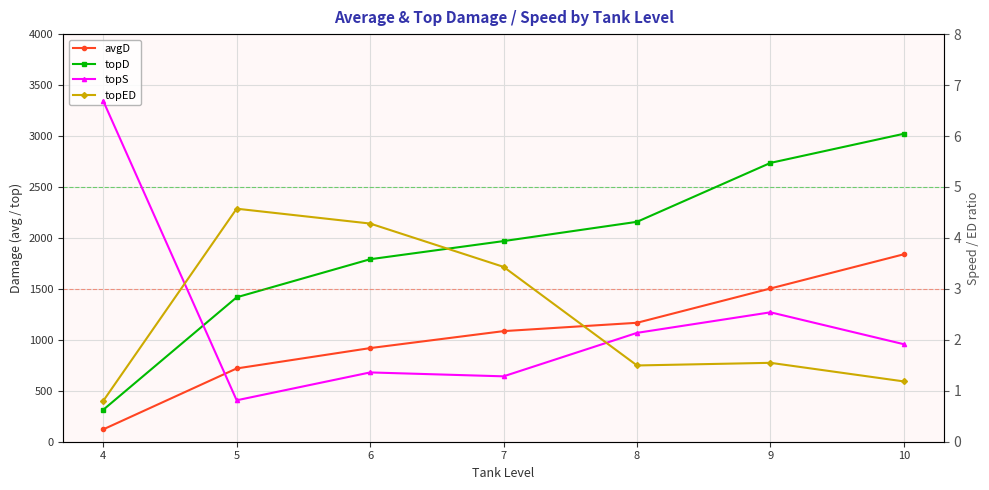

What is the total value across all series at 4?

441.5